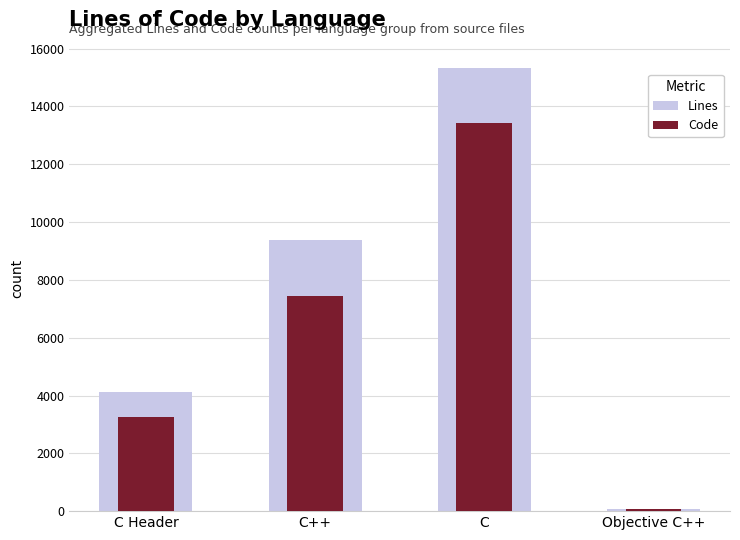

What is the greatest value displayed?

15342